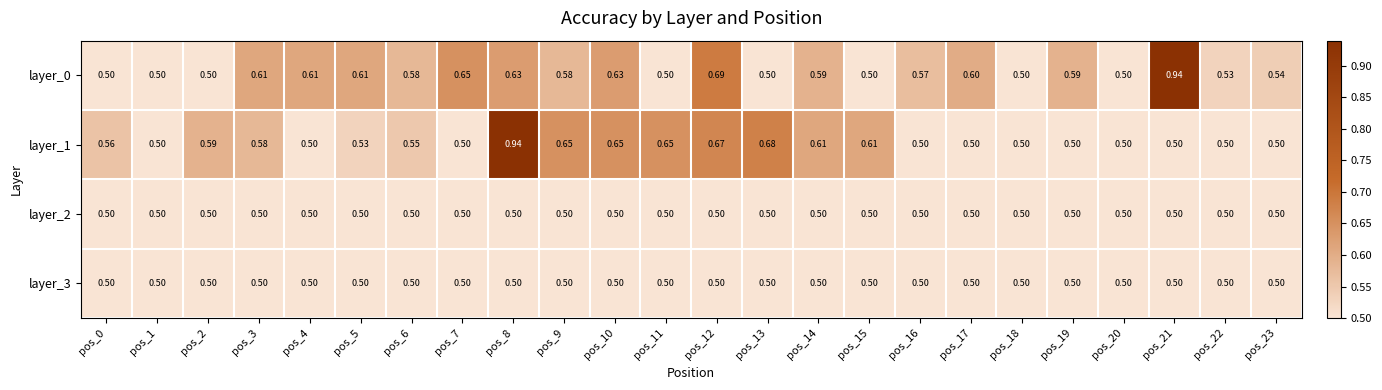

Reading left to right, what are all the values shown in this chart?

layer_0: pos_0=0.5	pos_1=0.5	pos_2=0.5	pos_3=0.6	pos_4=0.6	pos_5=0.6	pos_6=0.6	pos_7=0.7	pos_8=0.6	pos_9=0.6	pos_10=0.6	pos_11=0.5	pos_12=0.7	pos_13=0.5	pos_14=0.6	pos_15=0.5	pos_16=0.6	pos_17=0.6	pos_18=0.5	pos_19=0.6	pos_20=0.5	pos_21=0.9	pos_22=0.5	pos_23=0.5
layer_1: pos_0=0.6	pos_1=0.5	pos_2=0.6	pos_3=0.6	pos_4=0.5	pos_5=0.5	pos_6=0.6	pos_7=0.5	pos_8=0.9	pos_9=0.7	pos_10=0.7	pos_11=0.7	pos_12=0.7	pos_13=0.7	pos_14=0.6	pos_15=0.6	pos_16=0.5	pos_17=0.5	pos_18=0.5	pos_19=0.5	pos_20=0.5	pos_21=0.5	pos_22=0.5	pos_23=0.5
layer_2: pos_0=0.5	pos_1=0.5	pos_2=0.5	pos_3=0.5	pos_4=0.5	pos_5=0.5	pos_6=0.5	pos_7=0.5	pos_8=0.5	pos_9=0.5	pos_10=0.5	pos_11=0.5	pos_12=0.5	pos_13=0.5	pos_14=0.5	pos_15=0.5	pos_16=0.5	pos_17=0.5	pos_18=0.5	pos_19=0.5	pos_20=0.5	pos_21=0.5	pos_22=0.5	pos_23=0.5
layer_3: pos_0=0.5	pos_1=0.5	pos_2=0.5	pos_3=0.5	pos_4=0.5	pos_5=0.5	pos_6=0.5	pos_7=0.5	pos_8=0.5	pos_9=0.5	pos_10=0.5	pos_11=0.5	pos_12=0.5	pos_13=0.5	pos_14=0.5	pos_15=0.5	pos_16=0.5	pos_17=0.5	pos_18=0.5	pos_19=0.5	pos_20=0.5	pos_21=0.5	pos_22=0.5	pos_23=0.5